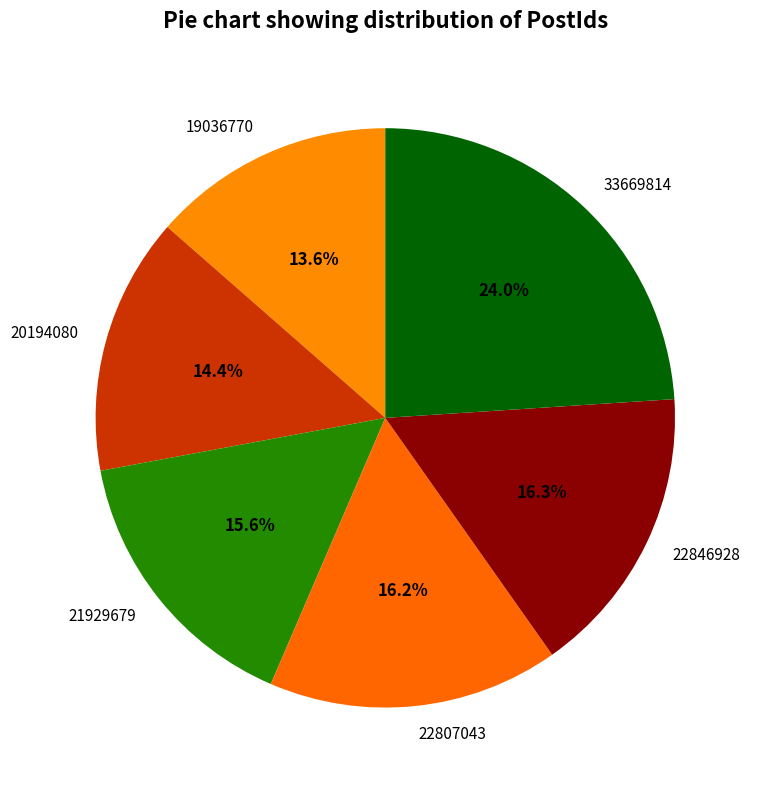

Is it true that 19036770 is 24% of the pie?

False